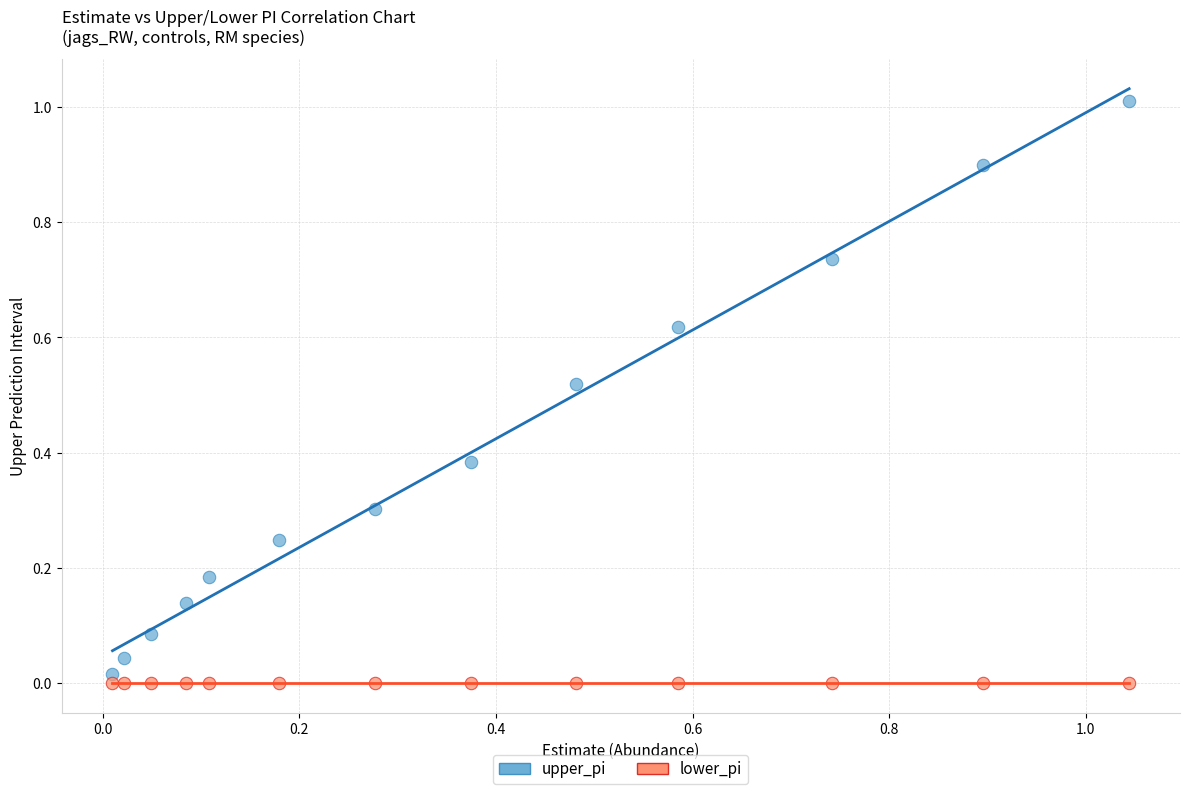

Which series reaches the maximum Y coordinate?

upper_pi